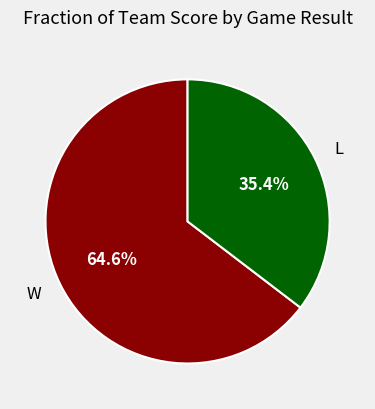

What percentage do W and L together represent?

100.0%